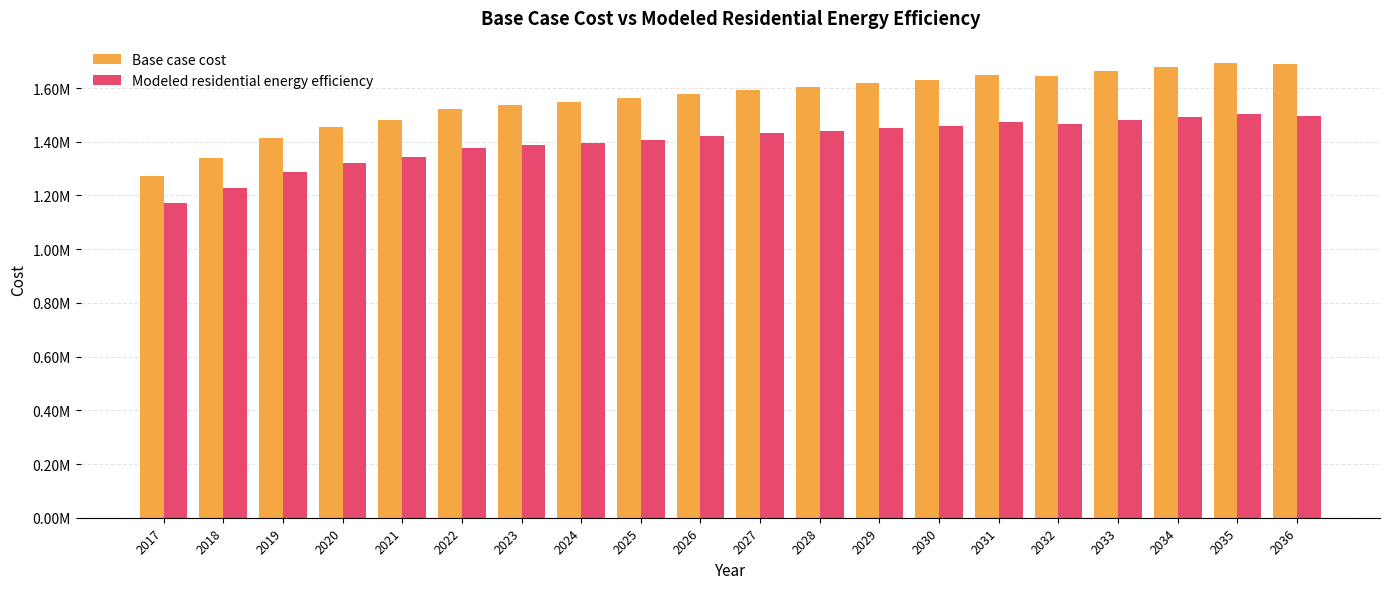

At which label does Modeled residential energy efficiency reach its minimum?

2017